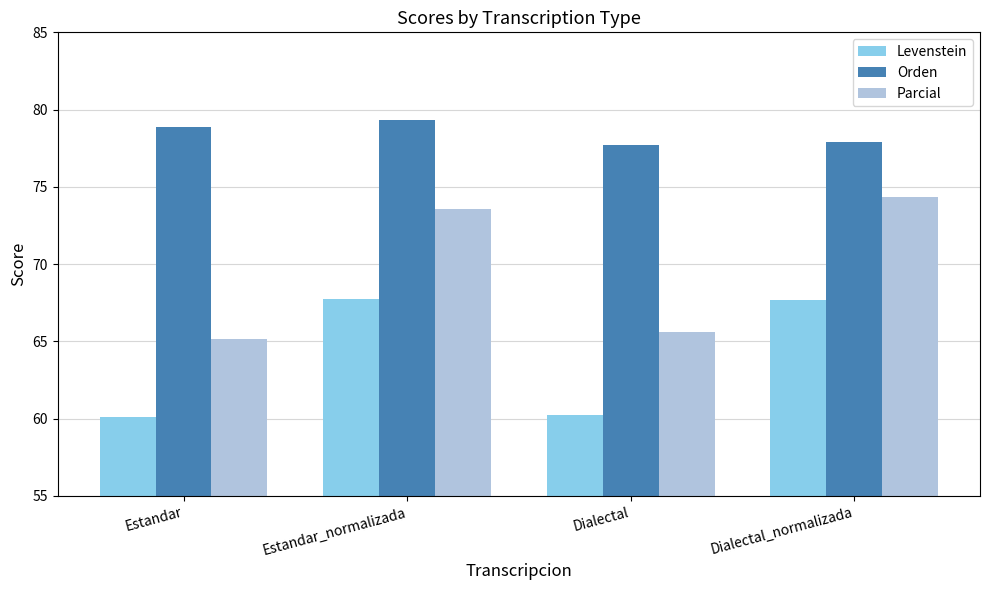

The value of Orden at Estandar_normalizada is 79.3. True or false?

True